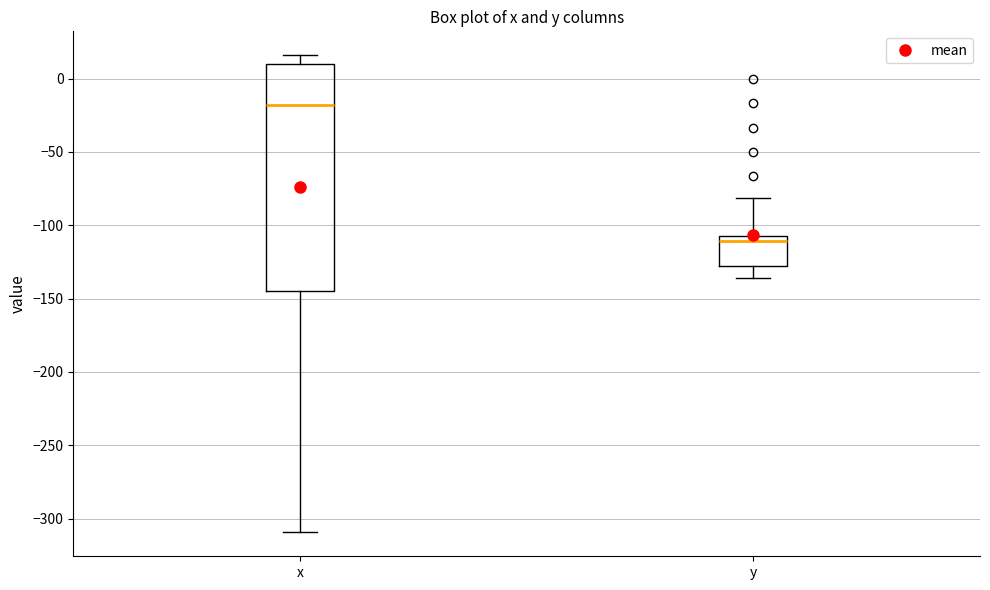

Reading left to right, read every box against the y-axis: the position of its median line, the range the box covers, and the ends of its whiskers. The values are not printed on the chart, so give them approximately, as read against the axis.

x: median -20, box -145 to 10, whiskers -310 to 15
y: median -110 (just below the box's upper edge), box -130 to -110, whiskers -135 to -80